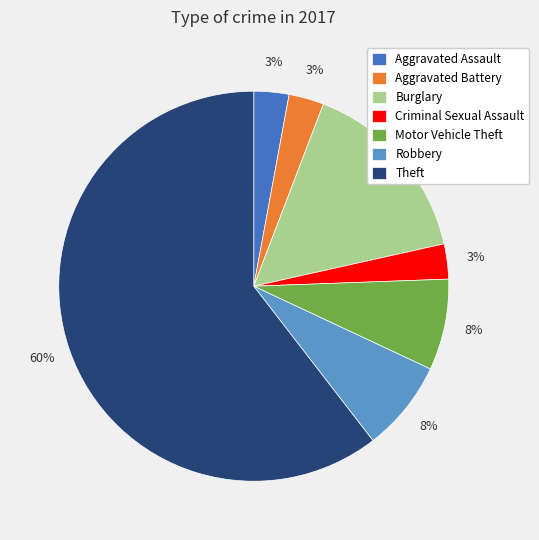

To the nearest percent, what is the average slice percentage?

14%